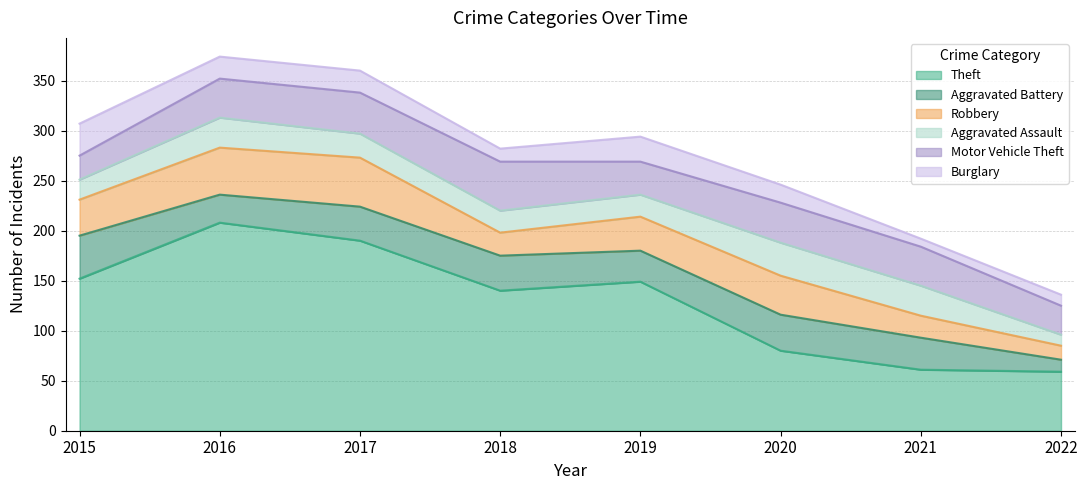

Rank the categories by Burglary value from lowest to highest.

2021, 2022, 2018, 2020, 2016, 2017, 2019, 2015